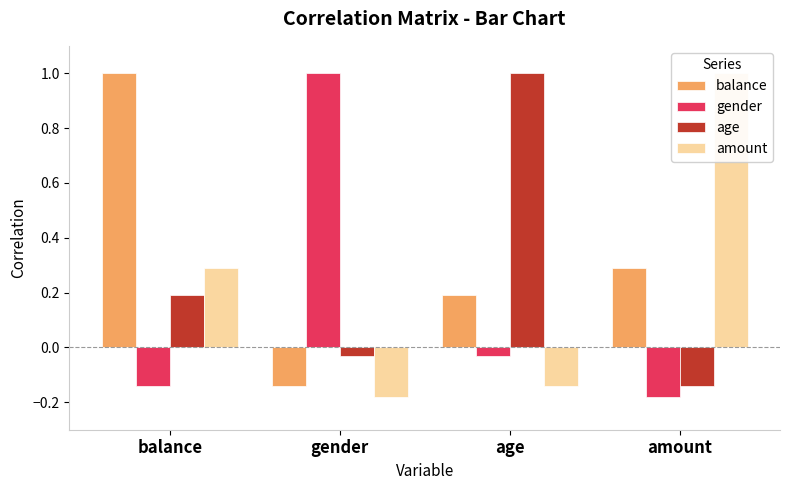

Is the value of balance at gender greater than the value of gender at age?

No